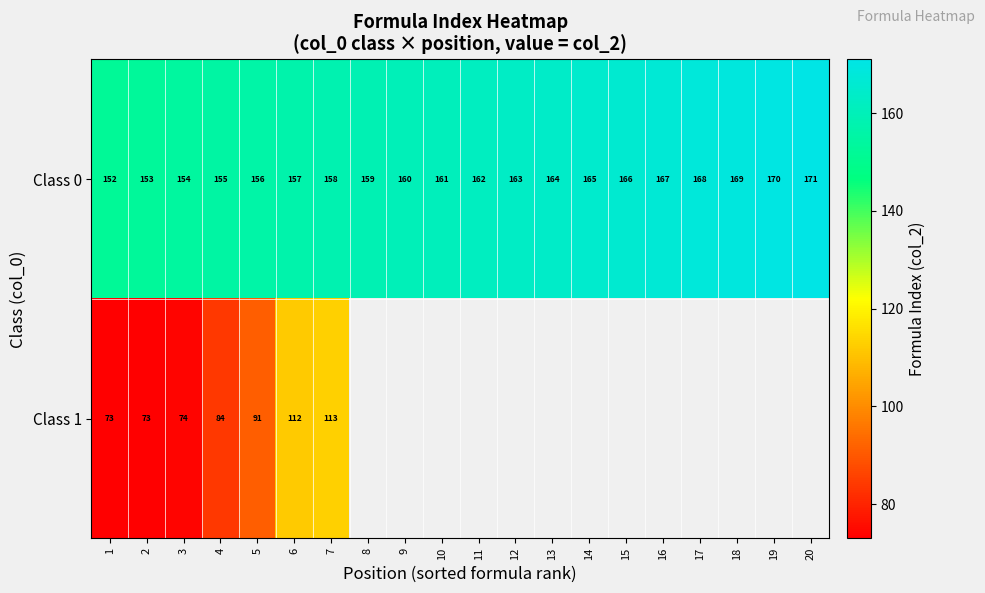

What is the sum of the Class 1 values at 6 and 2?

185